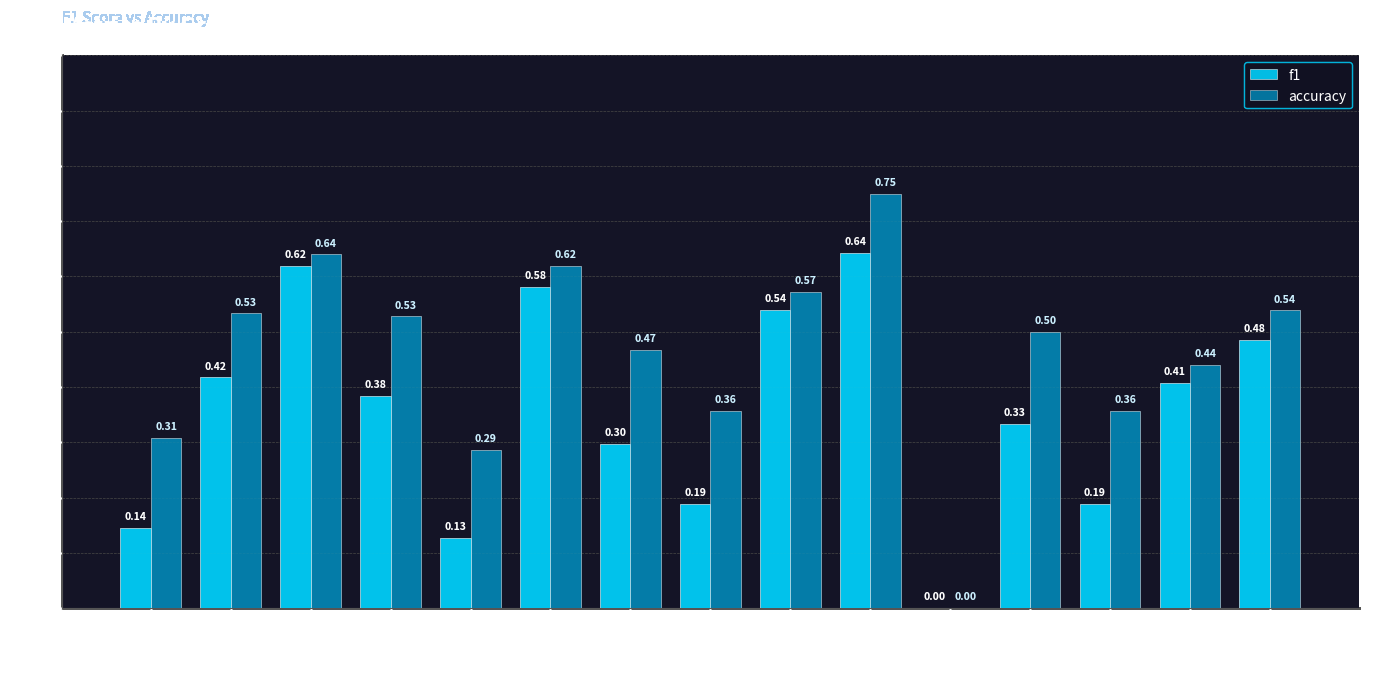

The value of accuracy at Group 9 is 0.2. True or false?

False